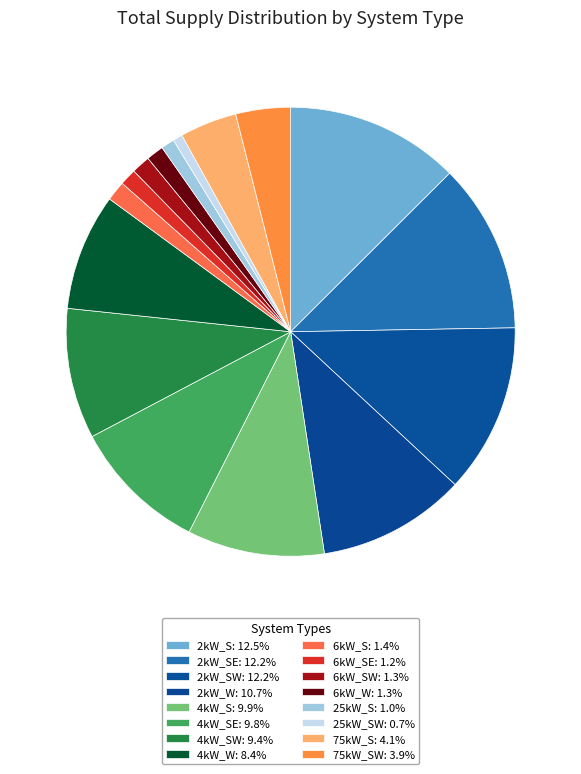

Is there a majority slice in this chart?

No